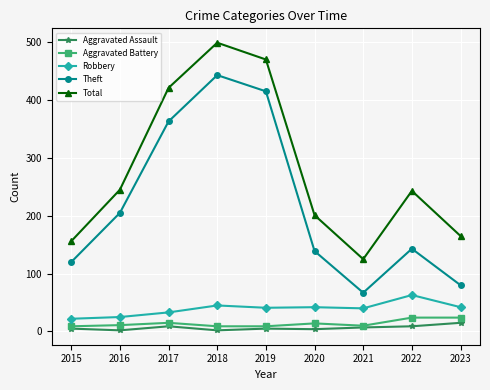

At which category does Total reach its first local valley?

2021